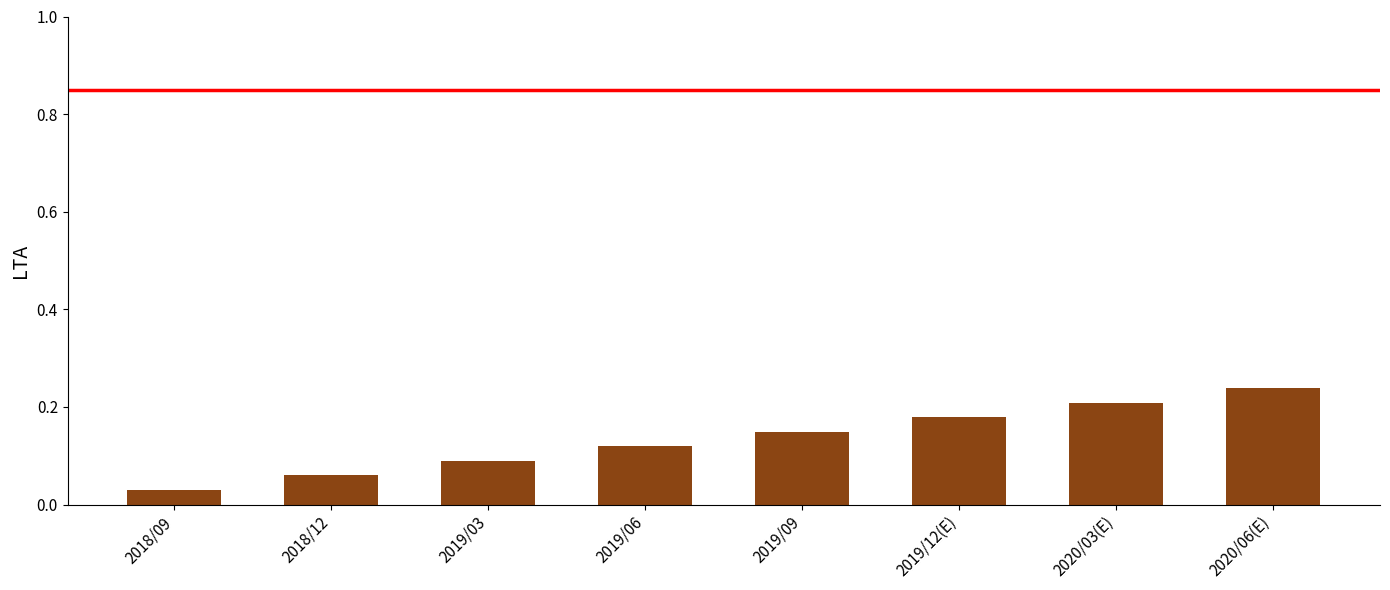

Rank the categories by value from highest to lowest.

2020/06(E), 2020/03(E), 2019/12(E), 2019/09, 2019/06, 2019/03, 2018/12, 2018/09